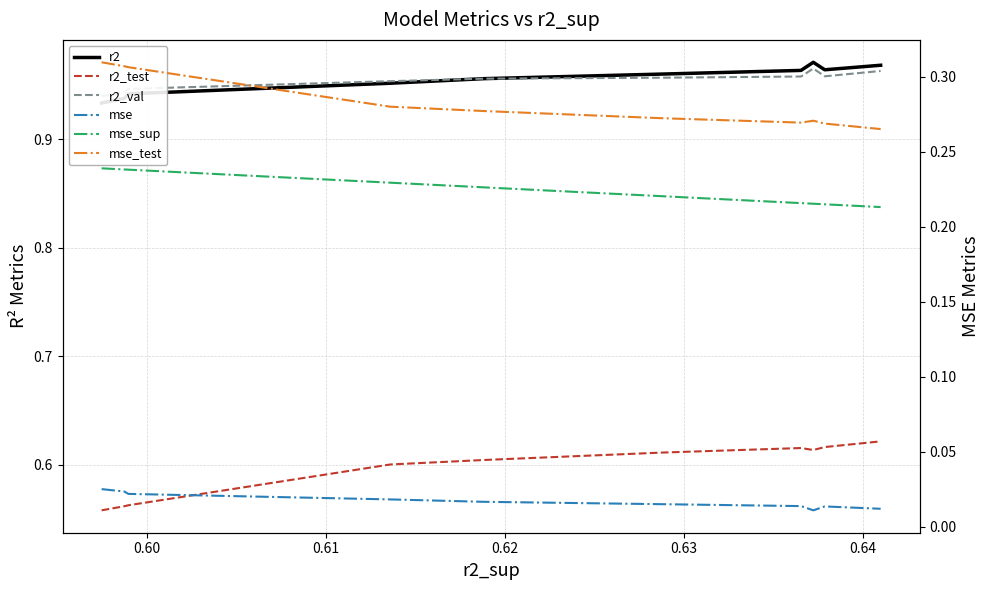

Reading left to right, transcribe all the data shown in this chart.

r2: 0.9	0.9	0.9	1.0	1.0	1.0	1.0	1.0	1.0	1.0
r2_test: 0.6	0.6	0.6	0.6	0.6	0.6	0.6	0.6	0.6	0.6
r2_val: 0.9	0.9	0.9	1.0	1.0	1.0	1.0	1.0	1.0	1.0
mse: 0.0	0.0	0.0	0.0	0.0	0.0	0.0	0.0	0.0	0.0
mse_sup: 0.2	0.2	0.2	0.2	0.2	0.2	0.2	0.2	0.2	0.2
mse_test: 0.3	0.3	0.3	0.3	0.3	0.3	0.3	0.3	0.3	0.3